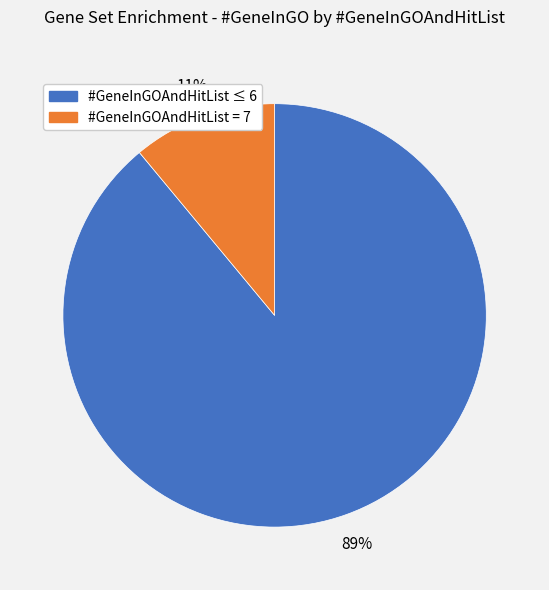

To the nearest percent, what is the average slice percentage?

50%